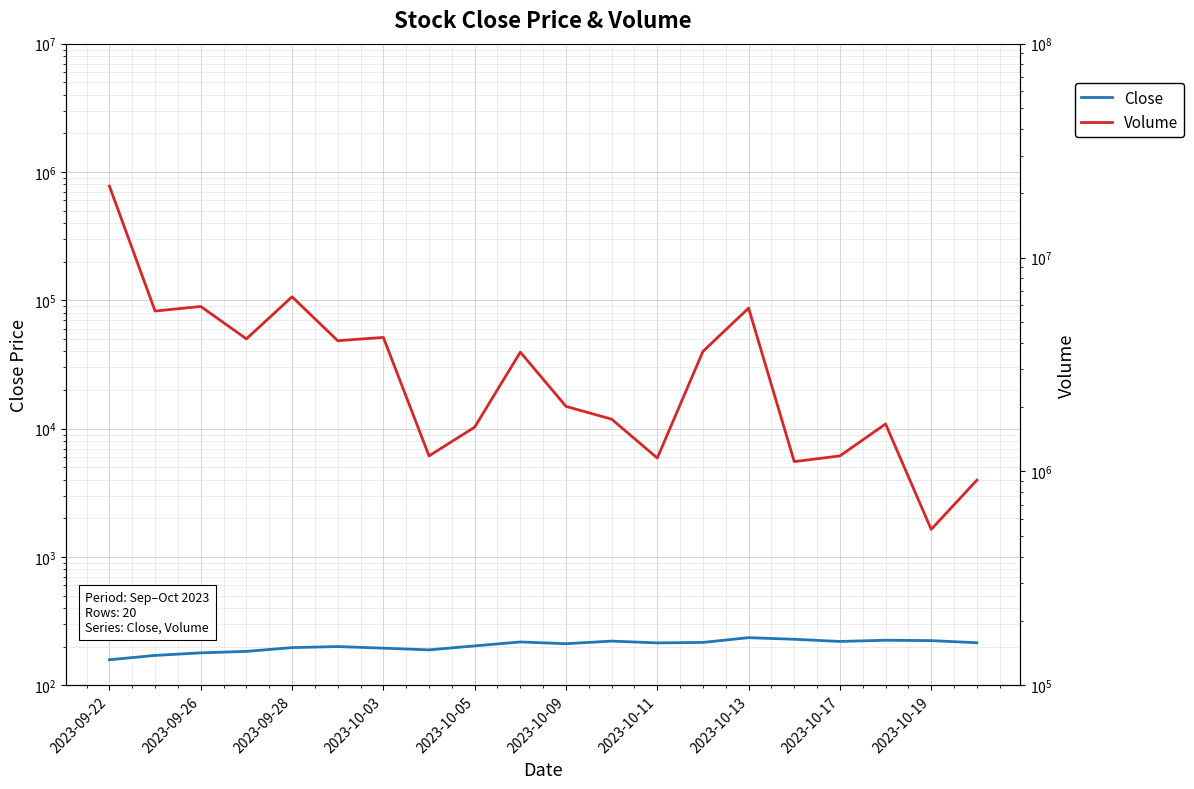

True or false: Close and Volume intersect in this chart.

False